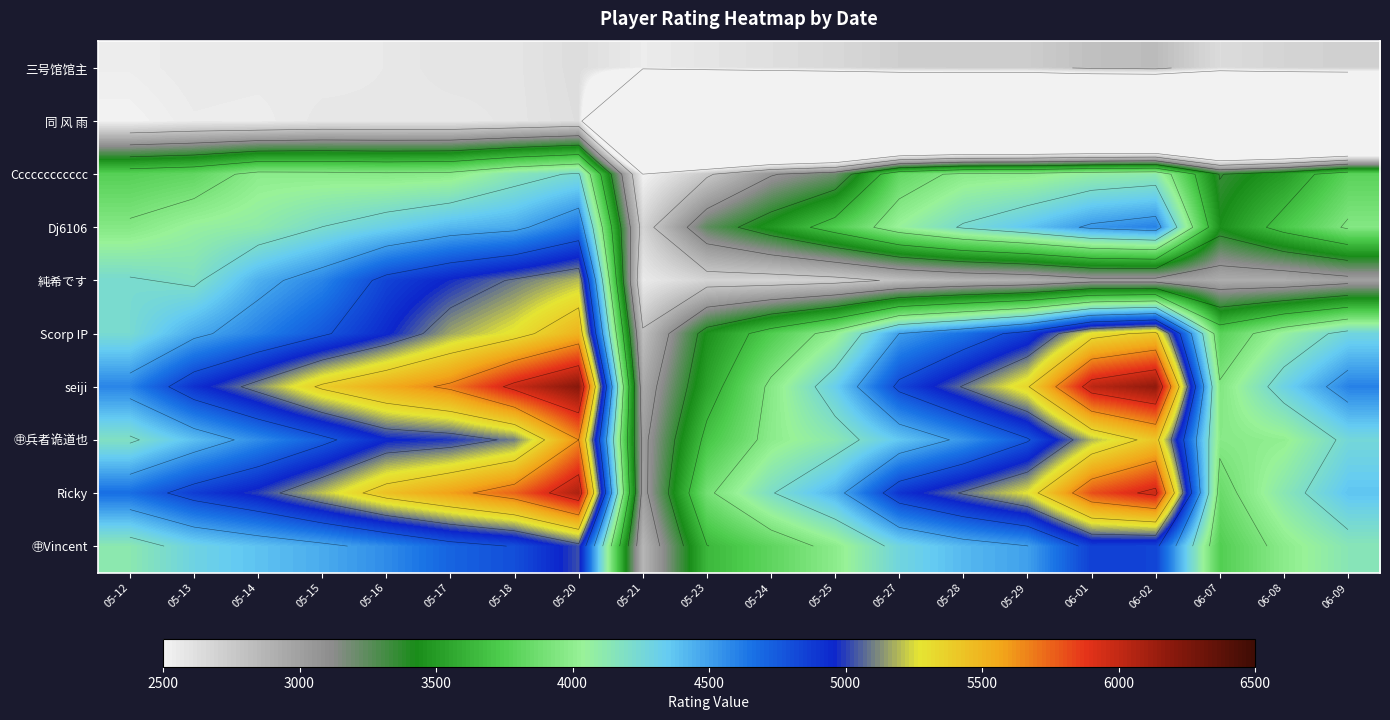

Count the number of categories in the chart.

20